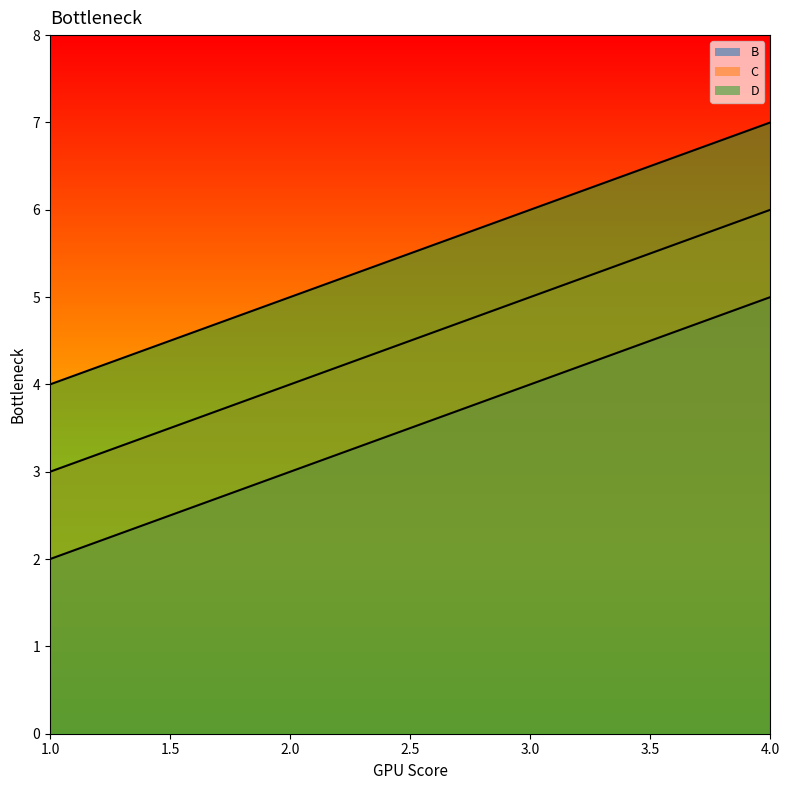

What is the lowest value of the D series?

4